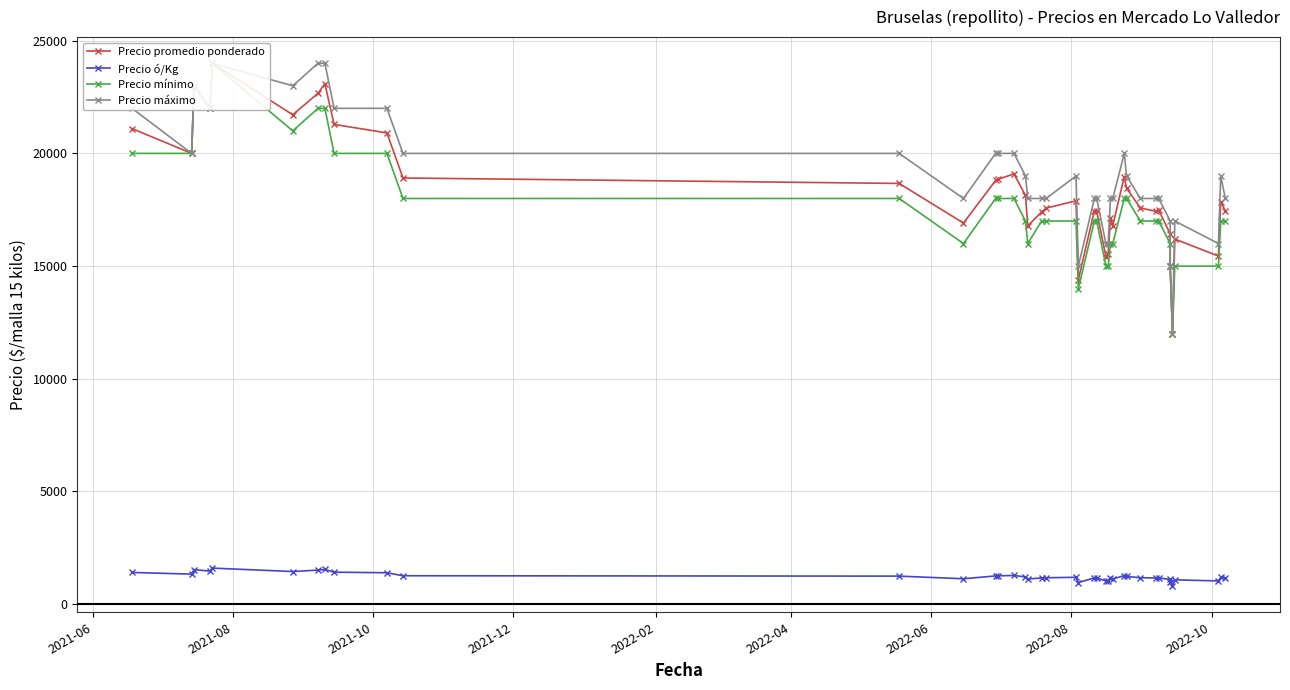

True or false: Precio máximo and Precio ó/Kg intersect in this chart.

False